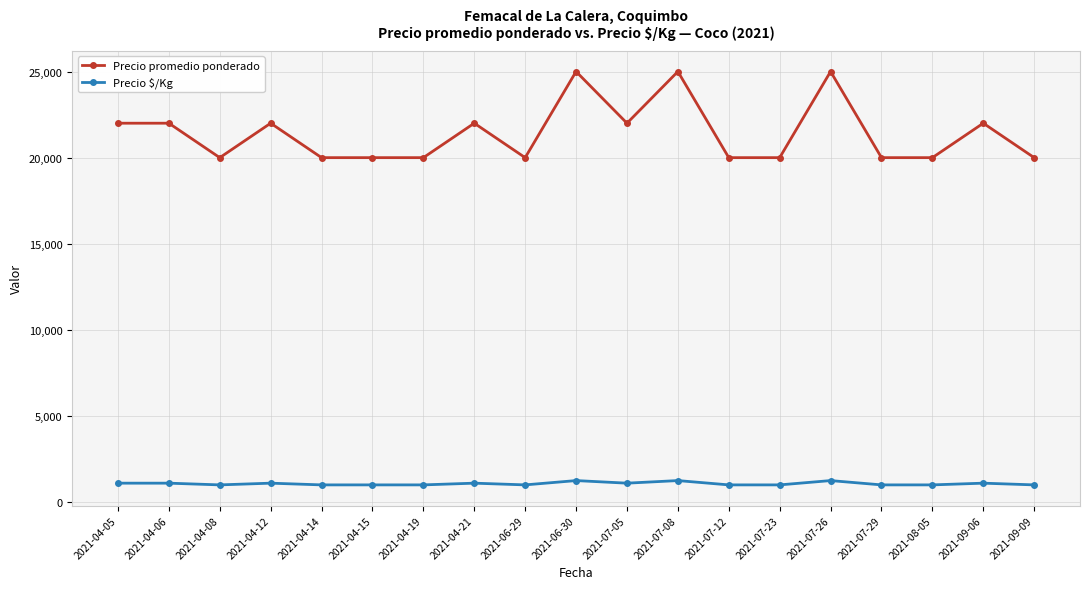

What is the difference between the maximum and minimum values in the Precio promedio ponderado series?

5000